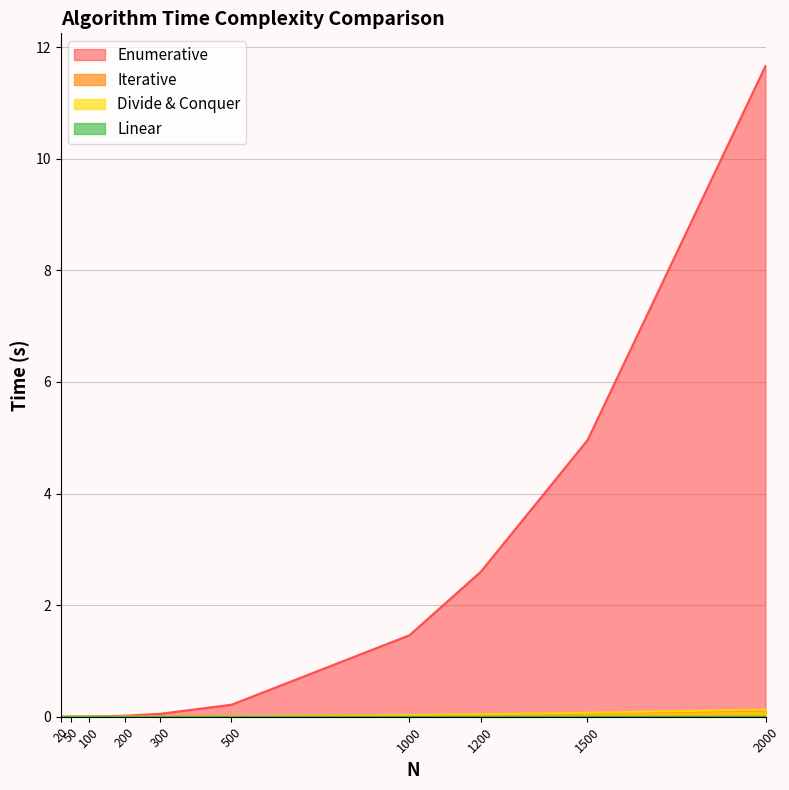

True or false: Enumerative has more than 1 points higher than both neighbors.

False